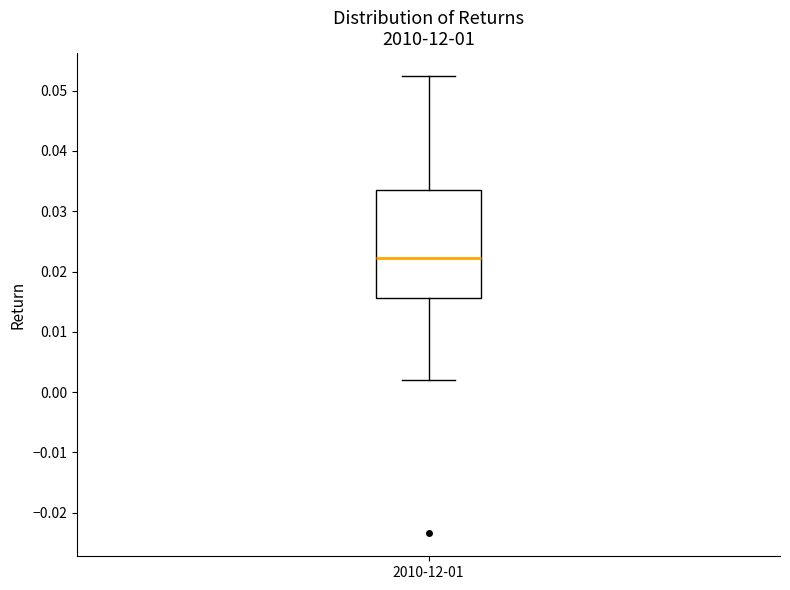

Read this box plot against the y-axis: the position of the median line, the range covered by the box, and the ends of both whiskers. The values are not printed on the chart, so give them approximately, as read against the axis.

median 0.022, box 0.016 to 0.034, whiskers 0.002 to 0.052